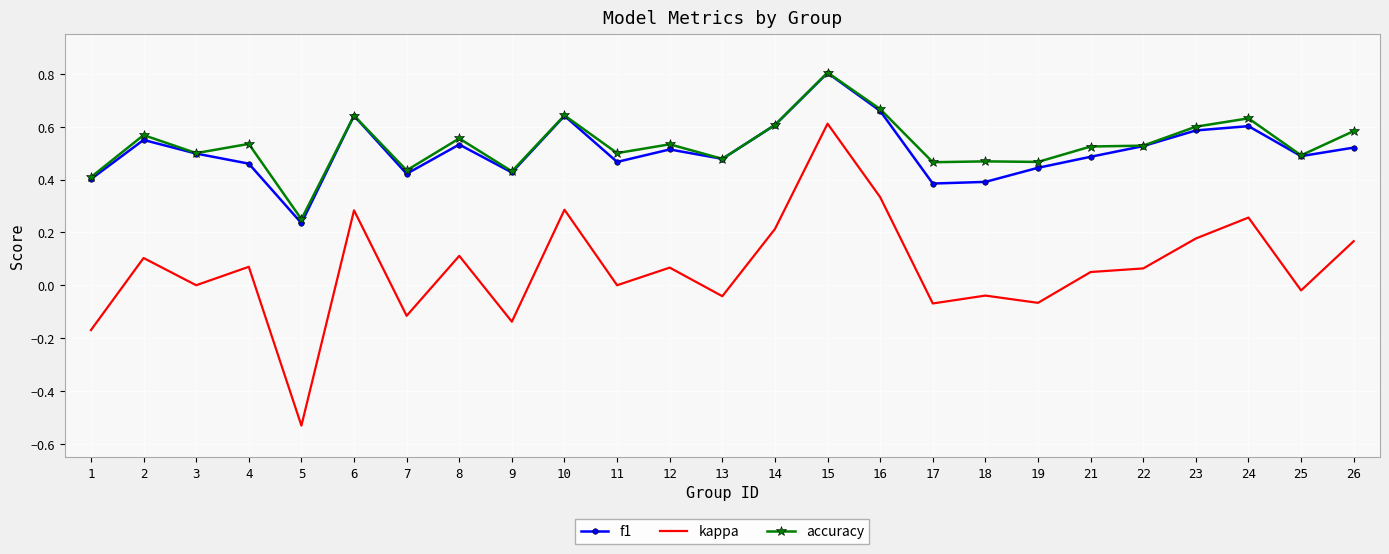

True or false: kappa and accuracy cross at least once.

False